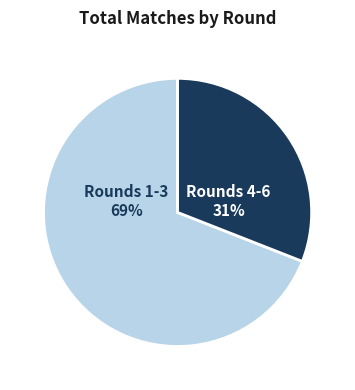

Is the sum of Rounds 4-6 and Rounds 1-3 greater than half?

Yes